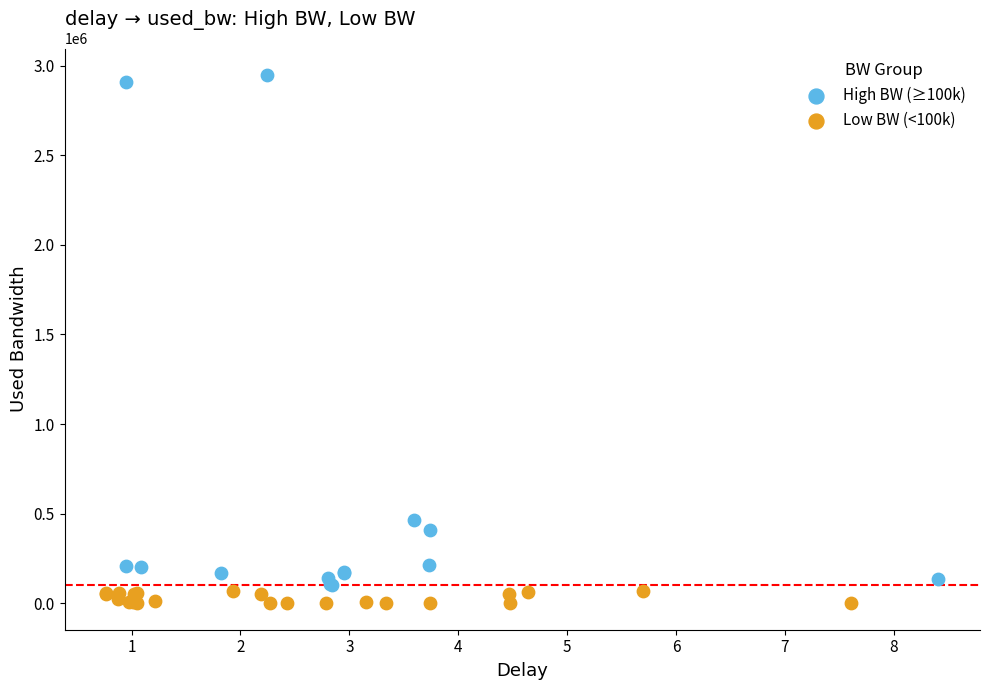

Which series has the largest Y range (max minus min)?

High BW (≥100k)